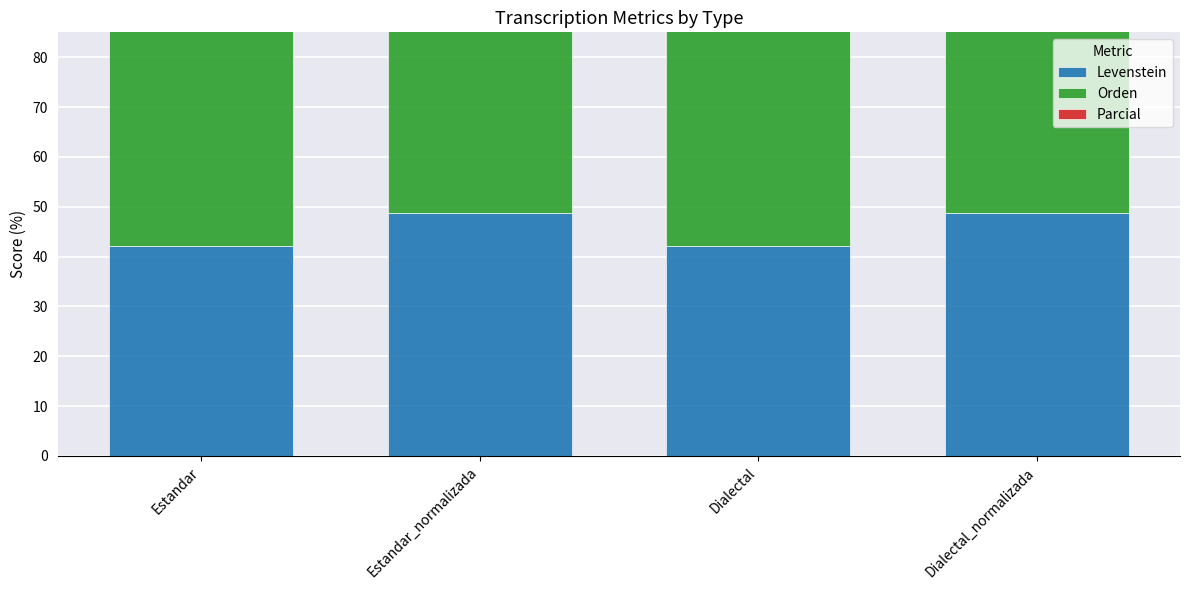

What is the sum of all Parcial values?

274.6